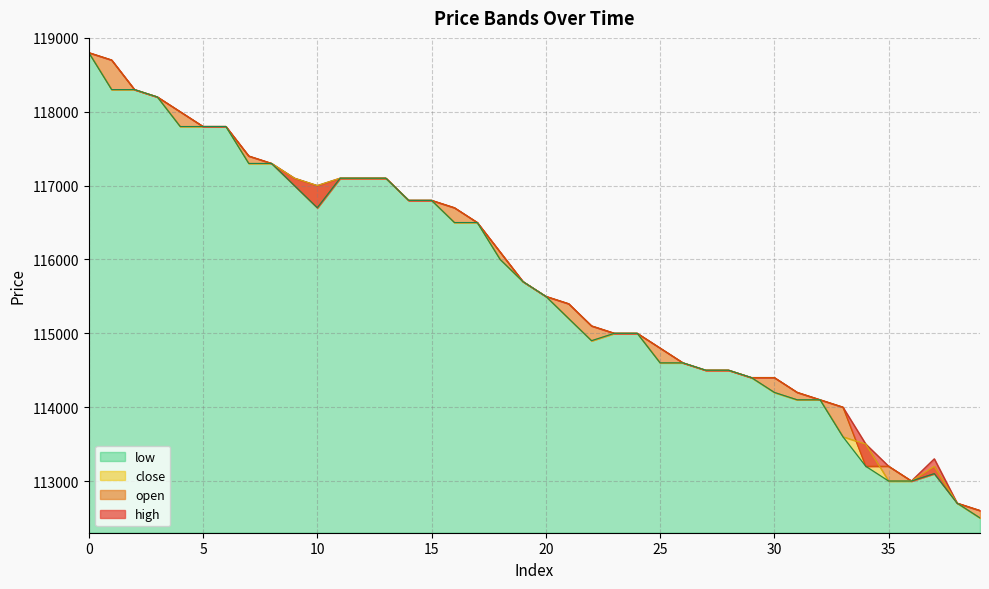

What are all the series names shown in the legend?

open, close, high, low